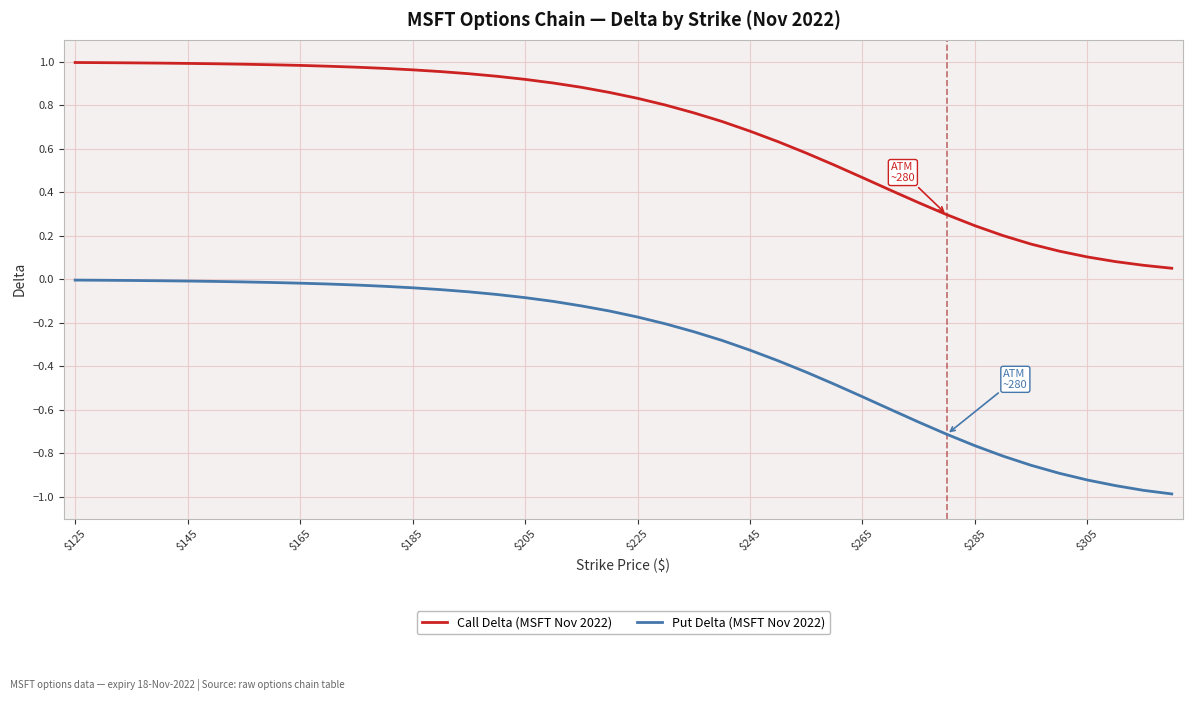

List the series in order of their overall mean, highest first.

Call Delta (MSFT Nov 2022), Put Delta (MSFT Nov 2022)